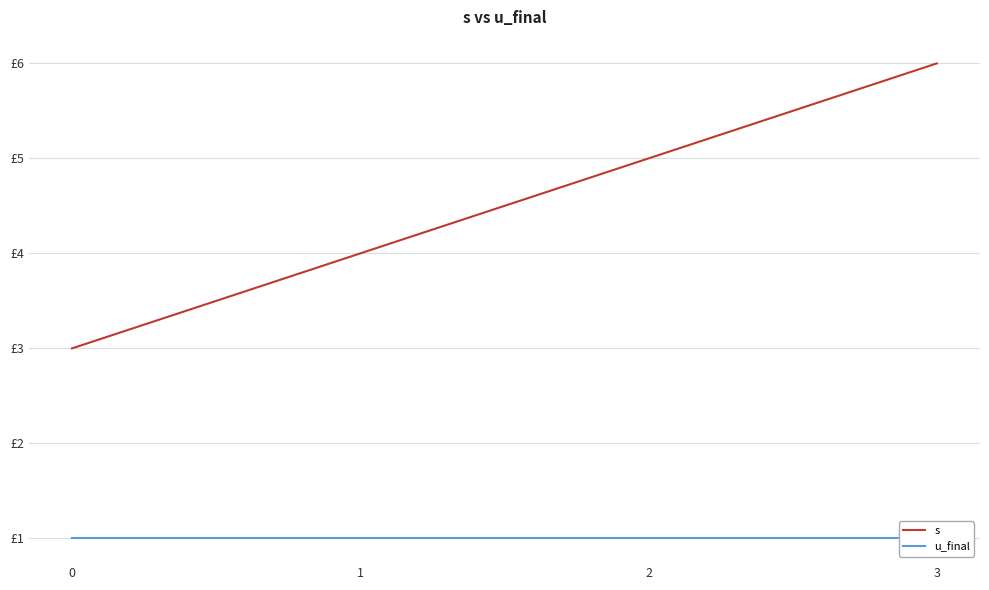

True or false: u_final and s intersect in this chart.

False